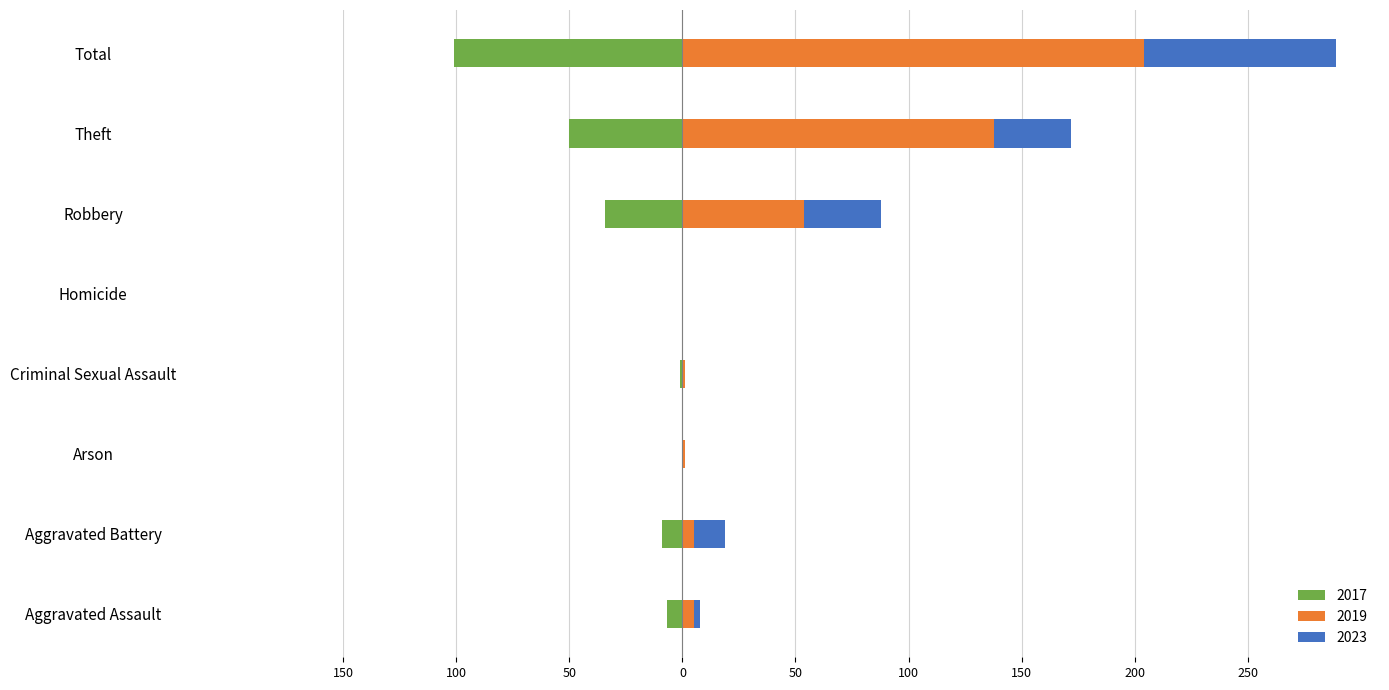

Which category has the lowest value in the 2019 series?

Homicide